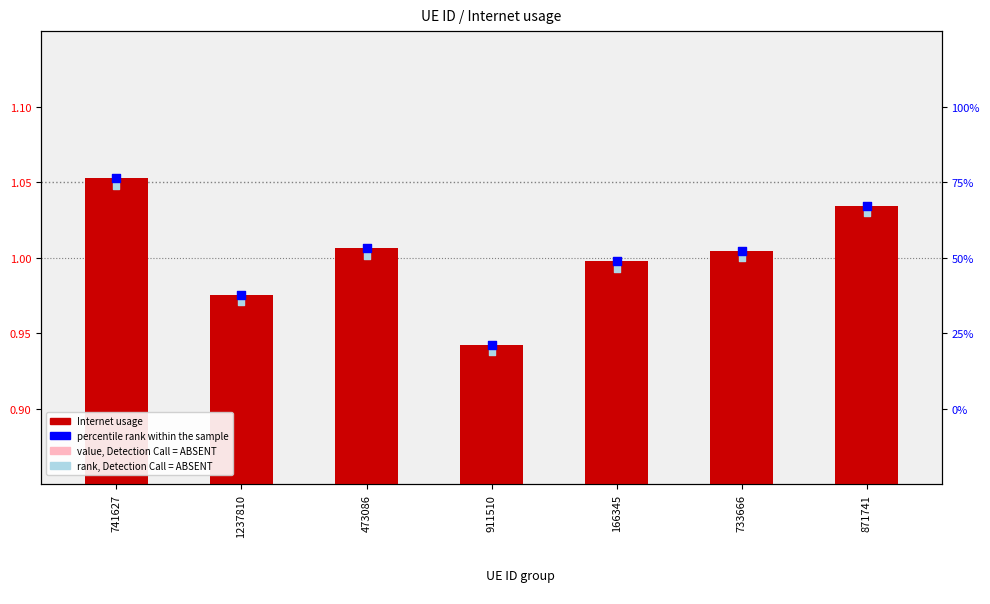

What are all the series names shown in the legend?

Internet usage, value, Detection Call = ABSENT, percentile rank within the sample, rank, Detection Call = ABSENT